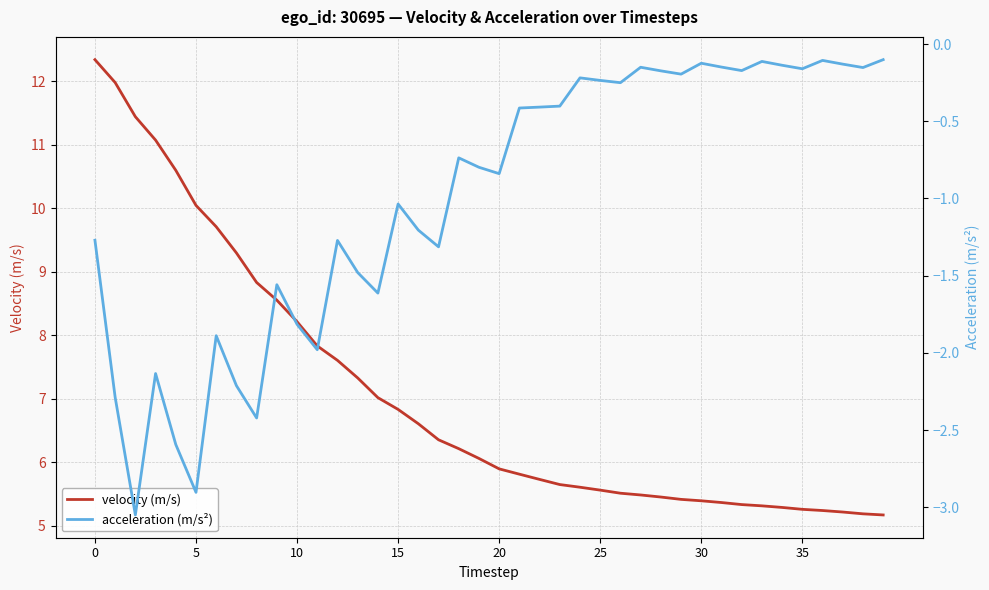

What is the average value of the velocity (m/s) series?

7.1